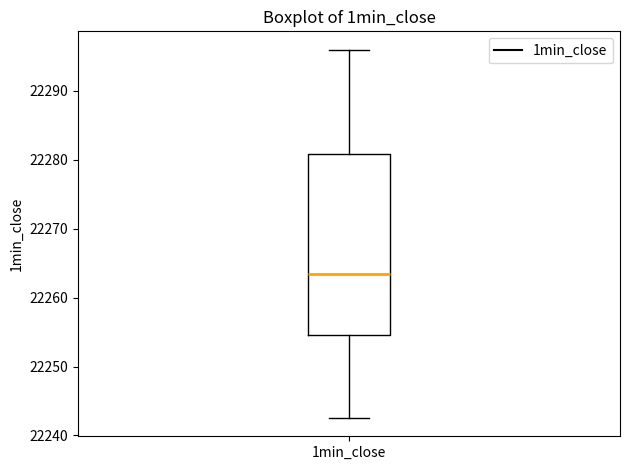

Where does the upper whisker of the box for 1min_close end on the y-axis? The values are not printed on the chart, so give them approximately, as read against the axis.

22296